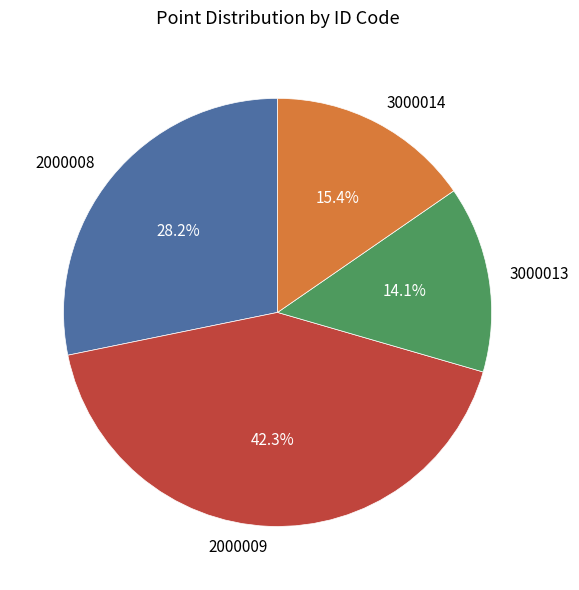

What is the ratio of the value at 3000013 to the value at 2000008?

0.5